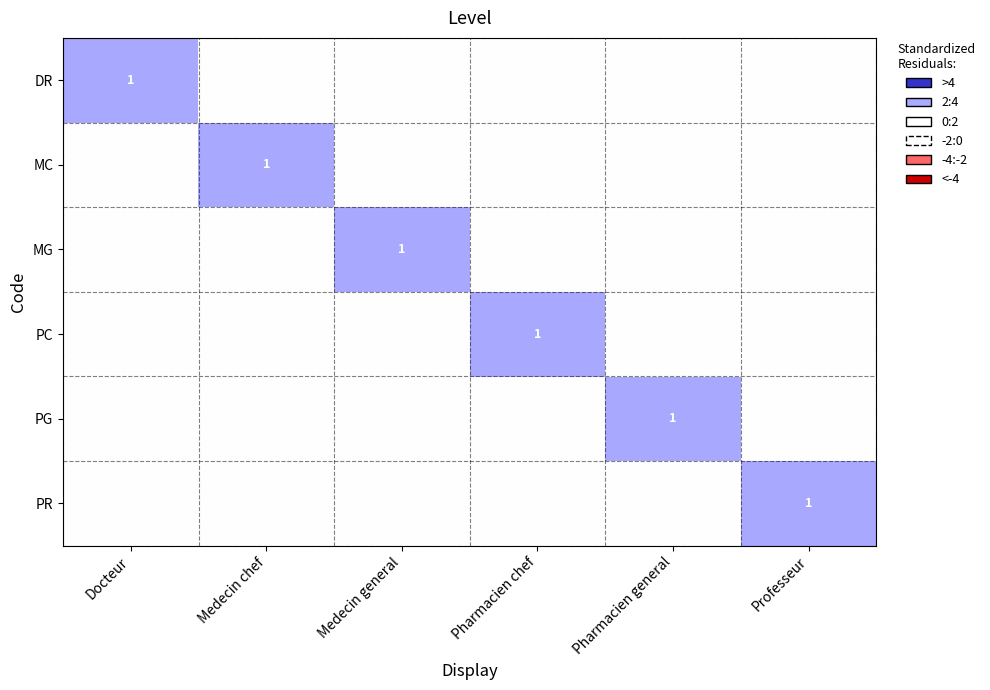

How many data points in MG are above 0?

1